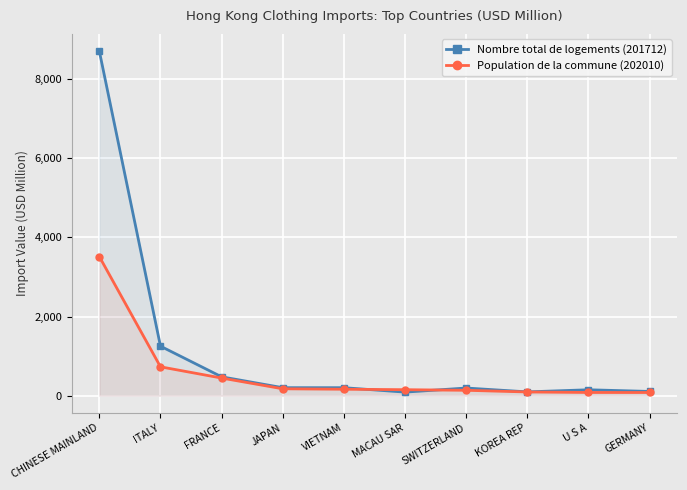

How many values in the Population de la commune (202010) series are below 163?

5